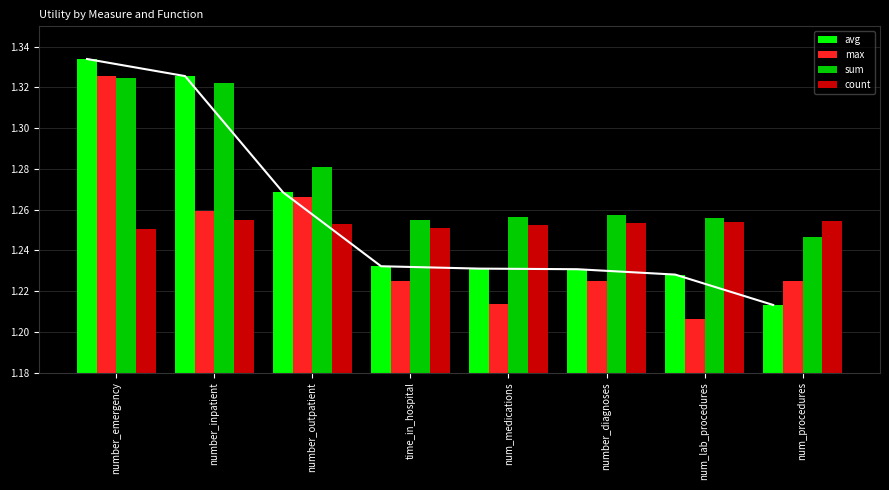

What is the minimum value shown in the chart?

1.2